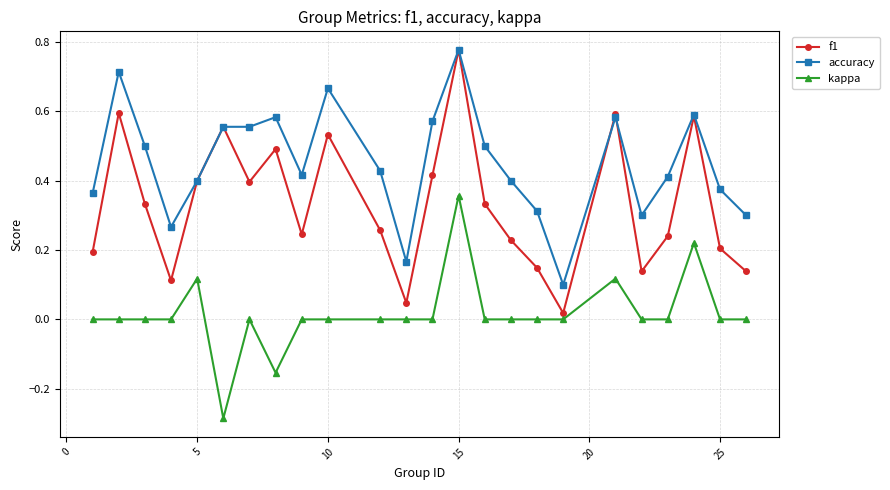

Which series has the largest total across all categories?

accuracy